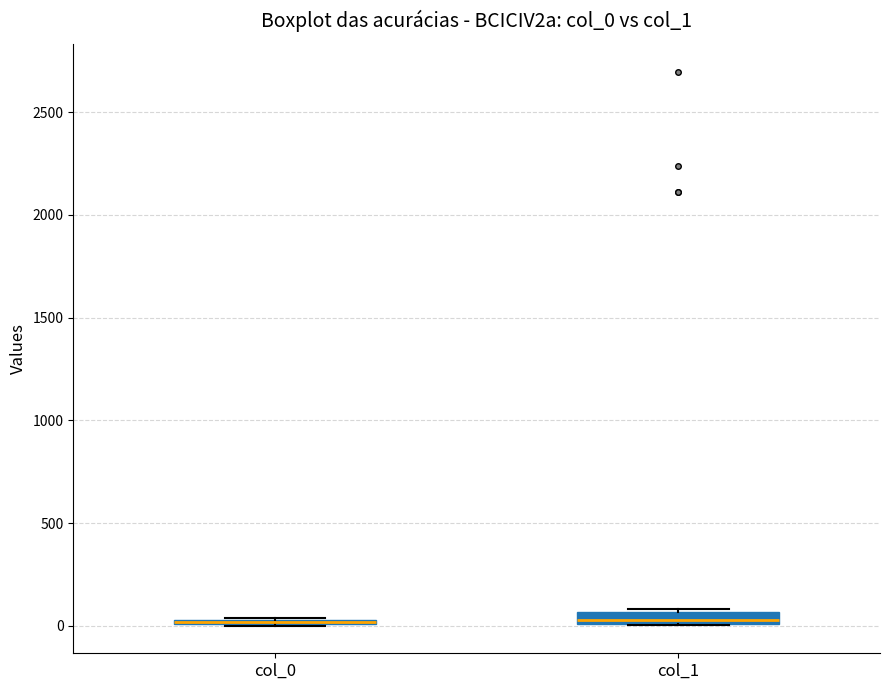

Where is the lower edge of the box for col_0 on the y-axis? The values are not printed on the chart, so give them approximately, as read against the axis.

0